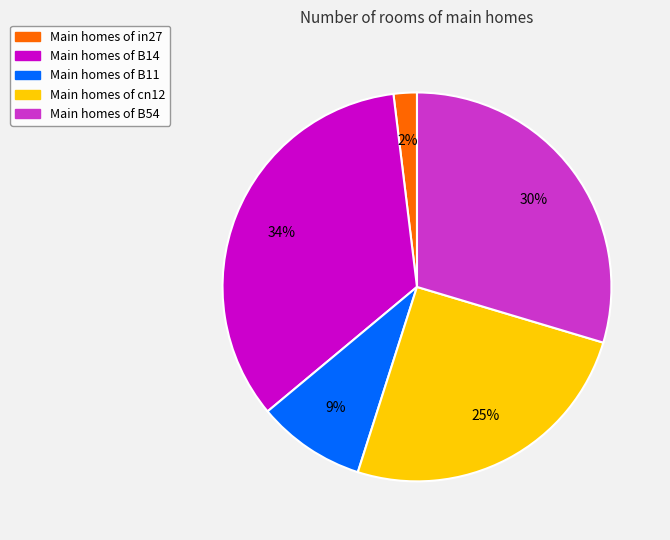

To the nearest percent, what is the difference between the largest and smallest slice percentages?

32%